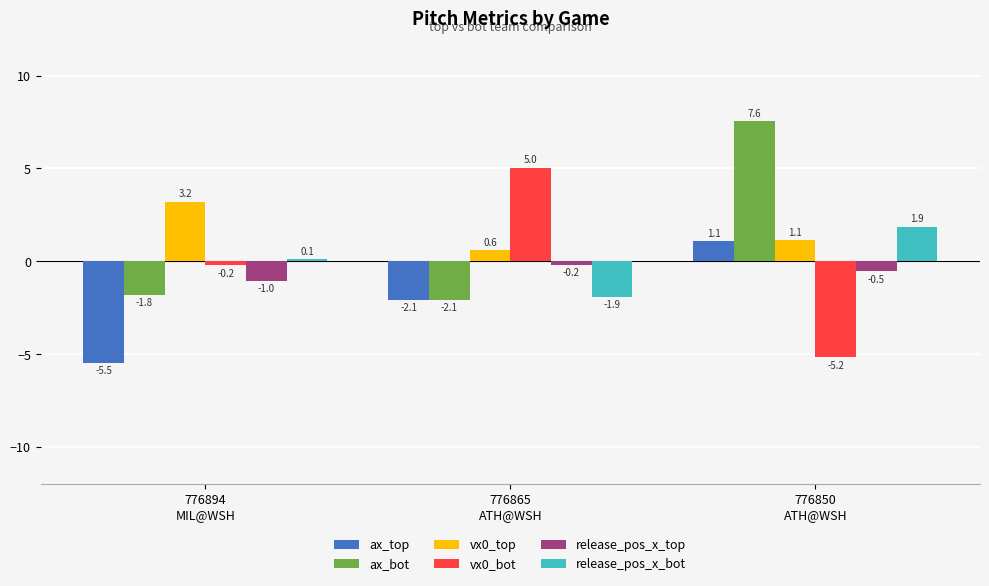

What is the maximum value shown in the chart?

7.6